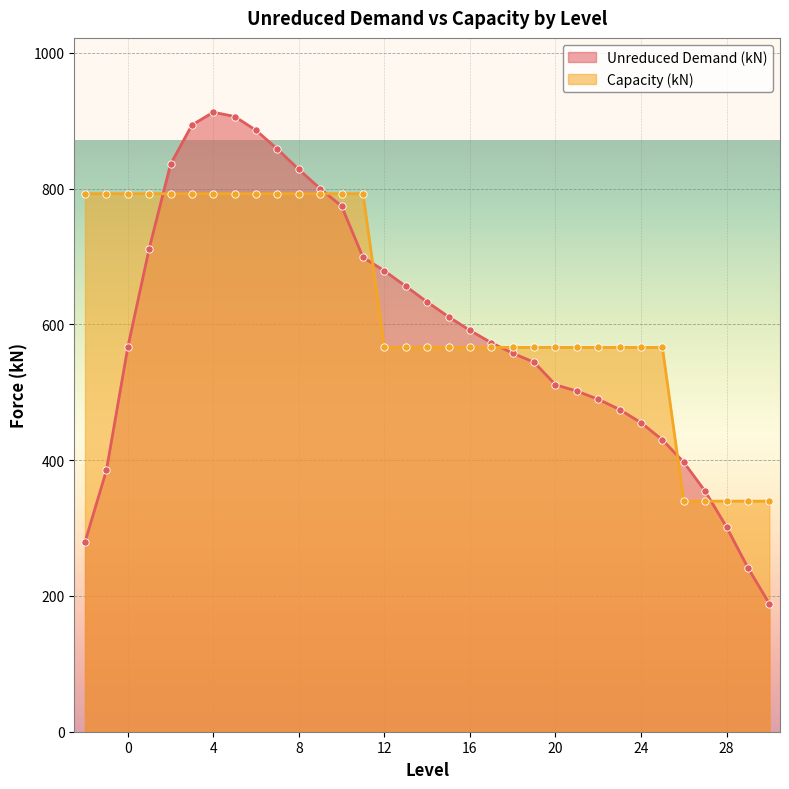

At which category is the sum across all series the highest?

4